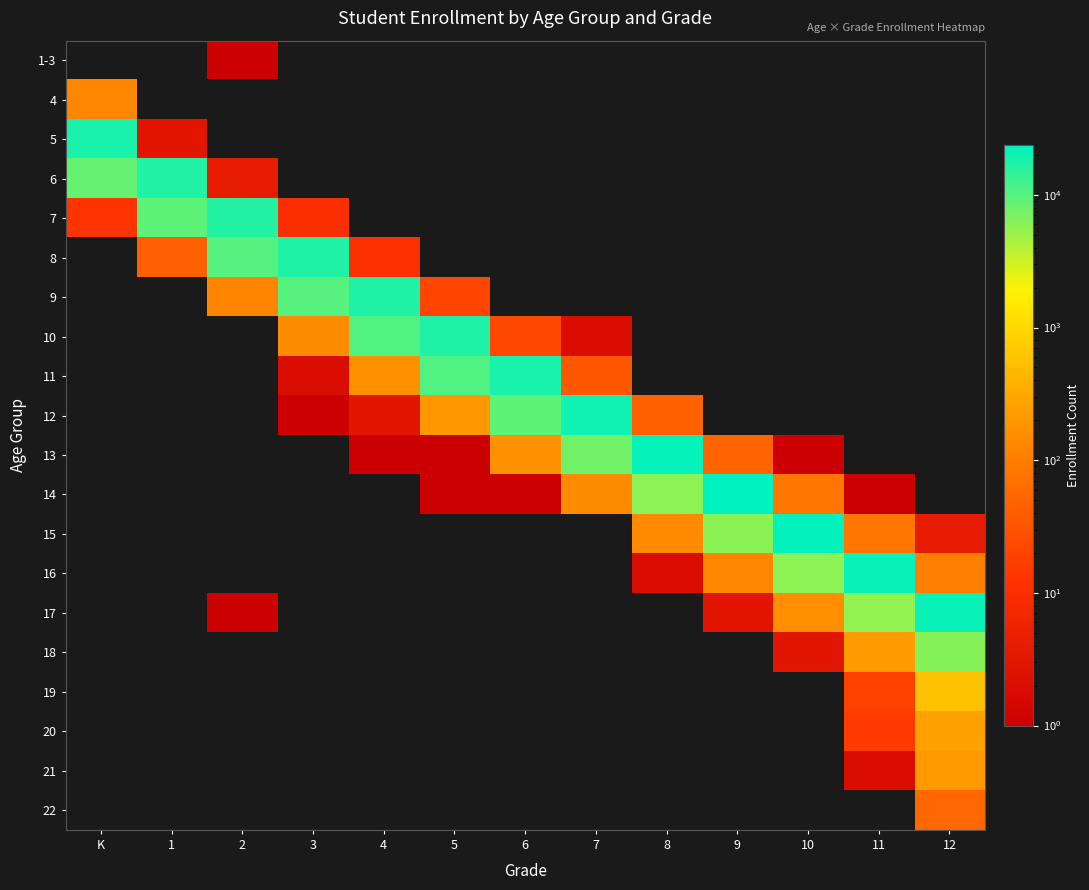

How many data points does each series have?

13